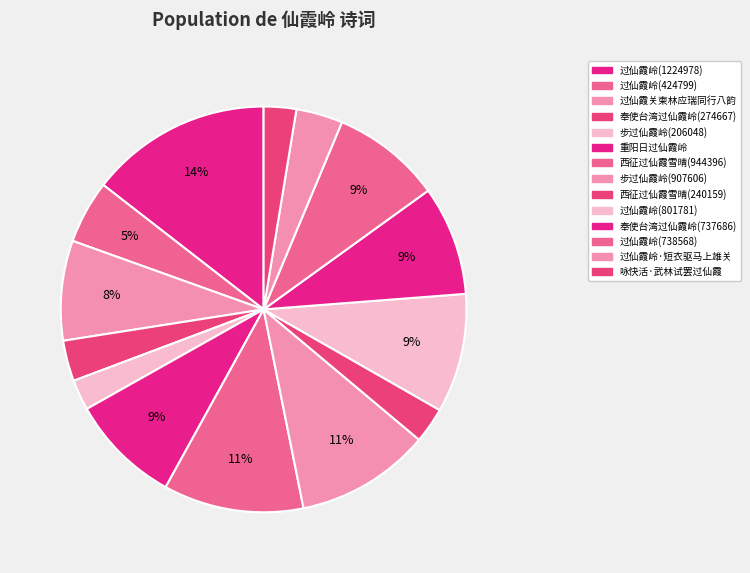

How many slices are in this pie chart?

14